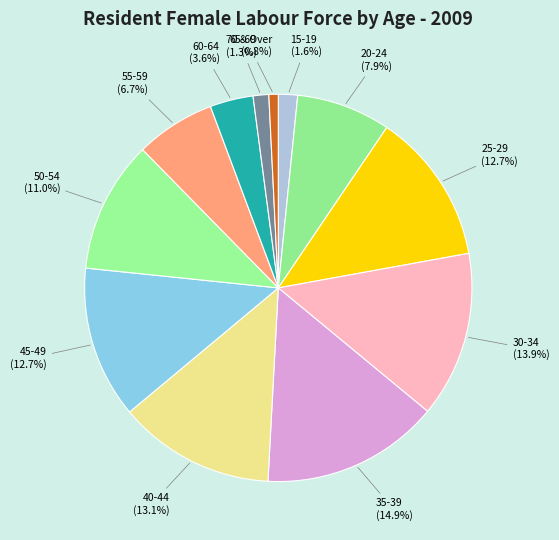

How many segments does this pie chart have?

12